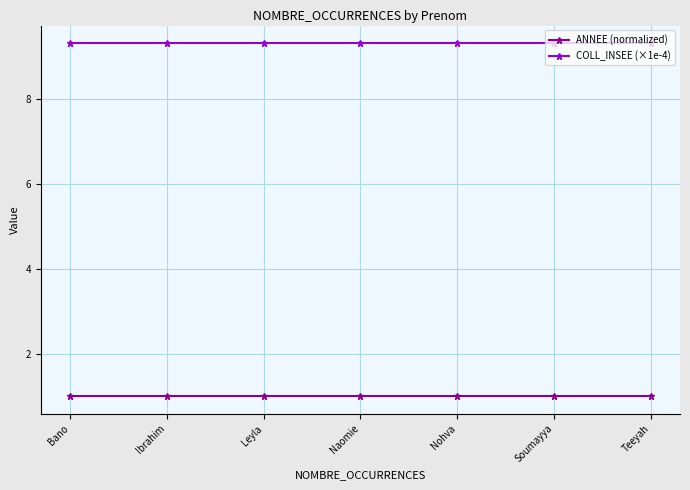

Reading left to right, what are all the values shown in this chart?

ANNEE (normalized): Bano=1.0	Ibrahim=1.0	Leyla=1.0	Naomie=1.0	Nohva=1.0	Soumayya=1.0	Teeyah=1.0
COLL_INSEE (×1e-4): Bano=9.3	Ibrahim=9.3	Leyla=9.3	Naomie=9.3	Nohva=9.3	Soumayya=9.3	Teeyah=9.3